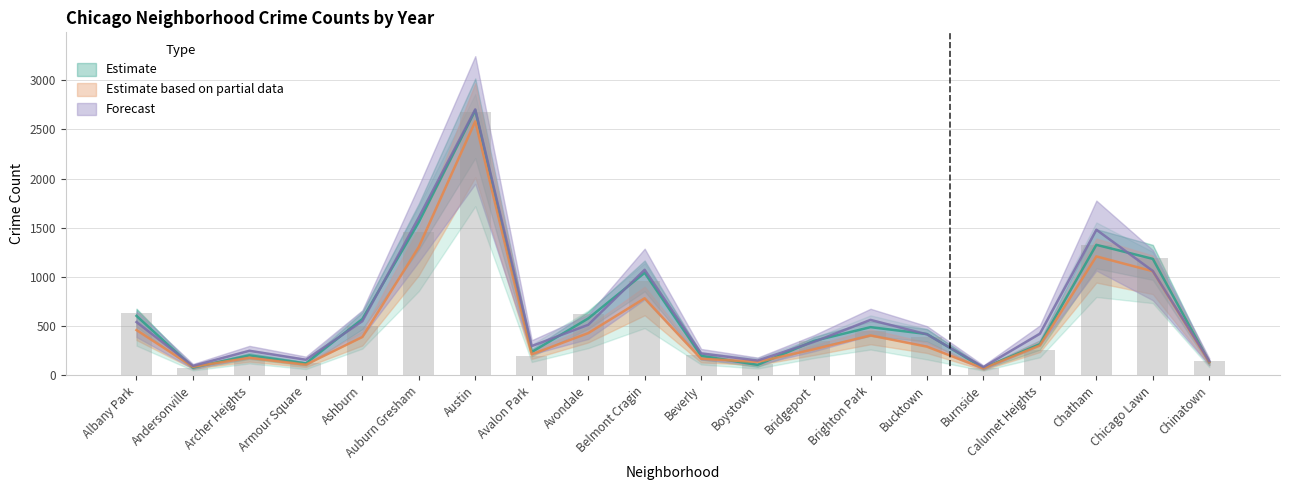

What is the approximate value of 2020 at Brighton Park?

406.0